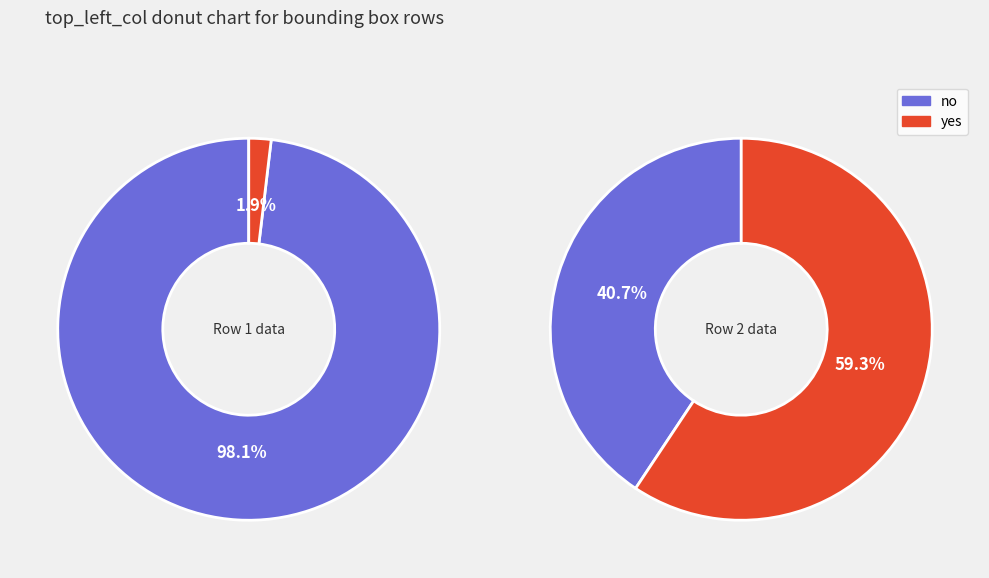

To the nearest percent, what is the combined percentage of 10 and 522?

100%